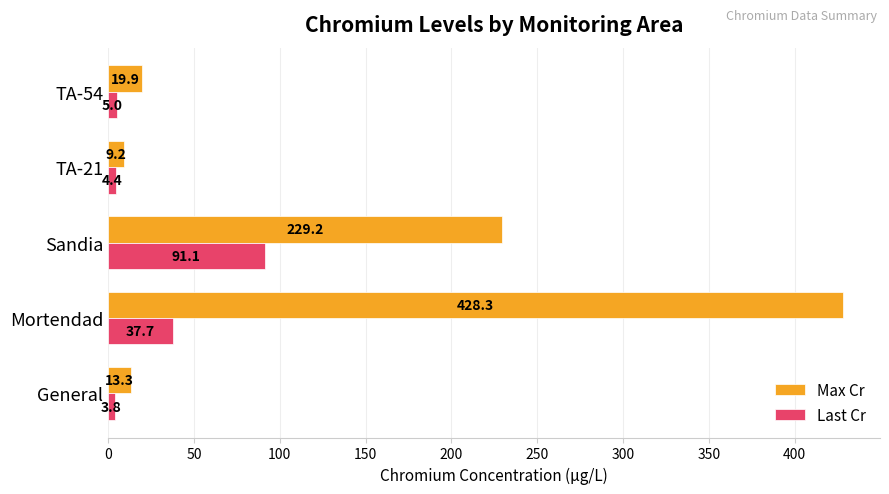

List the labels in order of Max Cr value, largest first.

Mortendad, Sandia, TA-54, General, TA-21